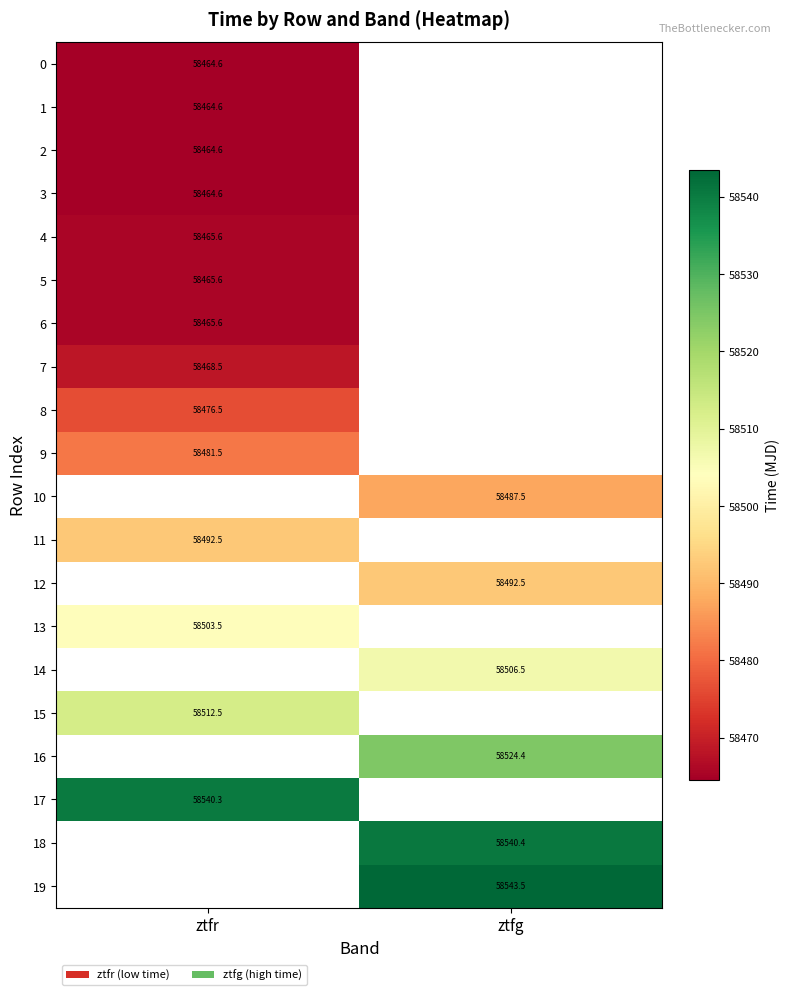

Between ztfg and ztfr, which is larger?

ztfr